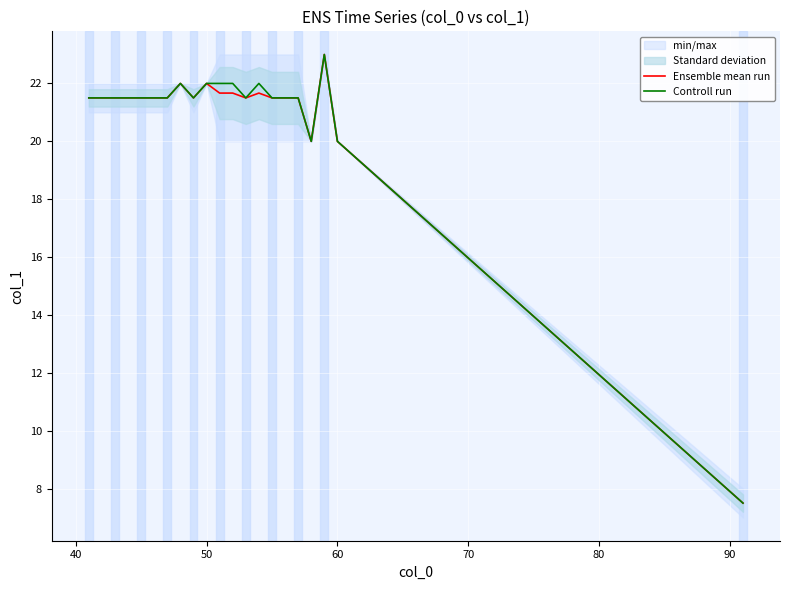

What is the average value of the Ensemble mean run series?

20.8